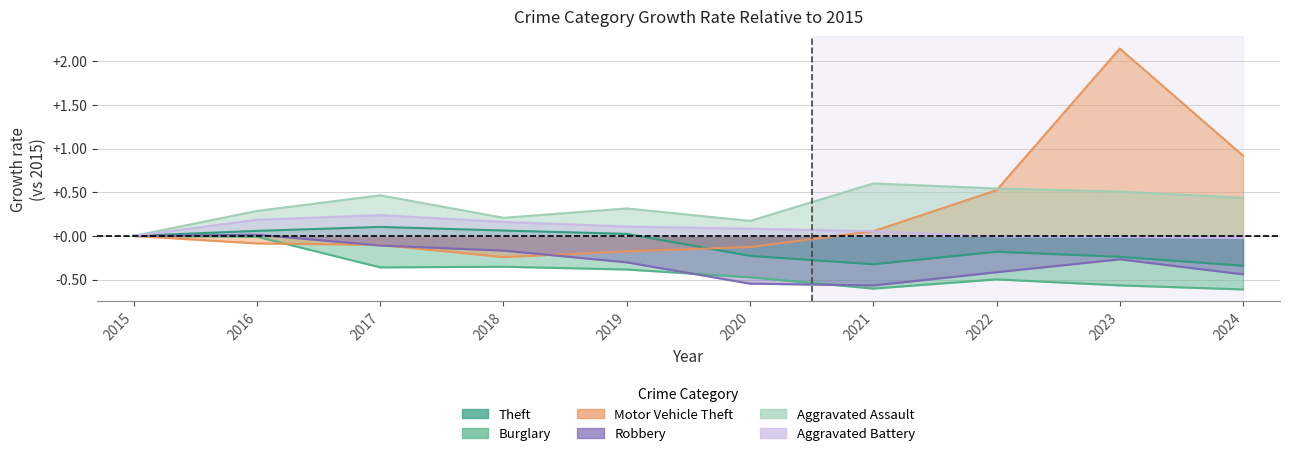

What is the difference between the maximum and minimum values in the Aggravated Assault series?

0.6